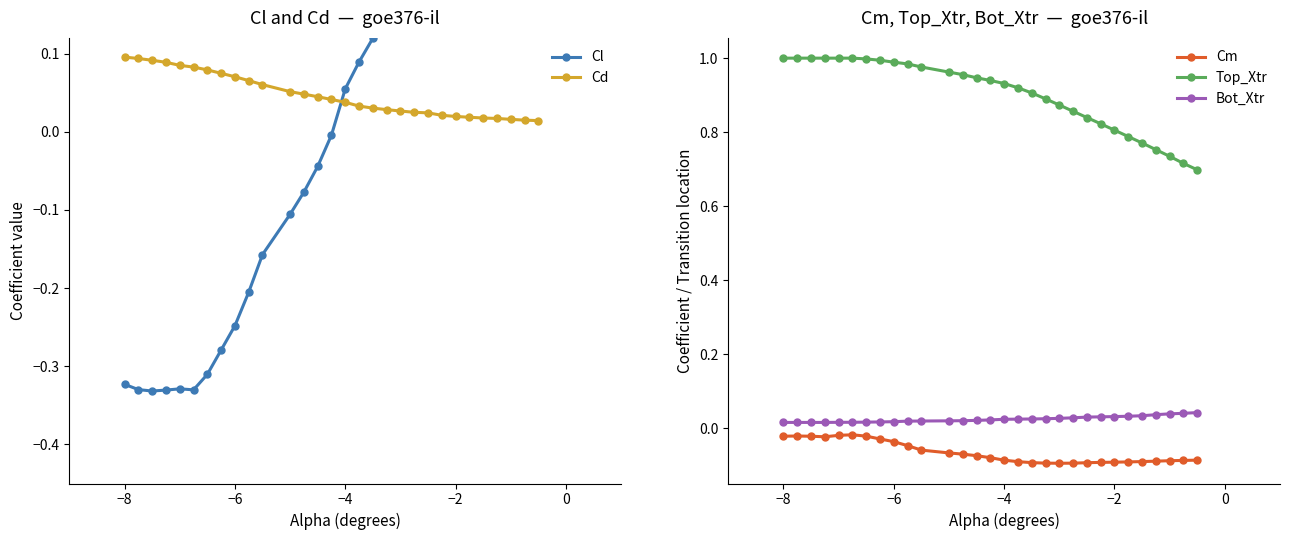

What is the value of the Cl point at the 25th from the left?

0.3